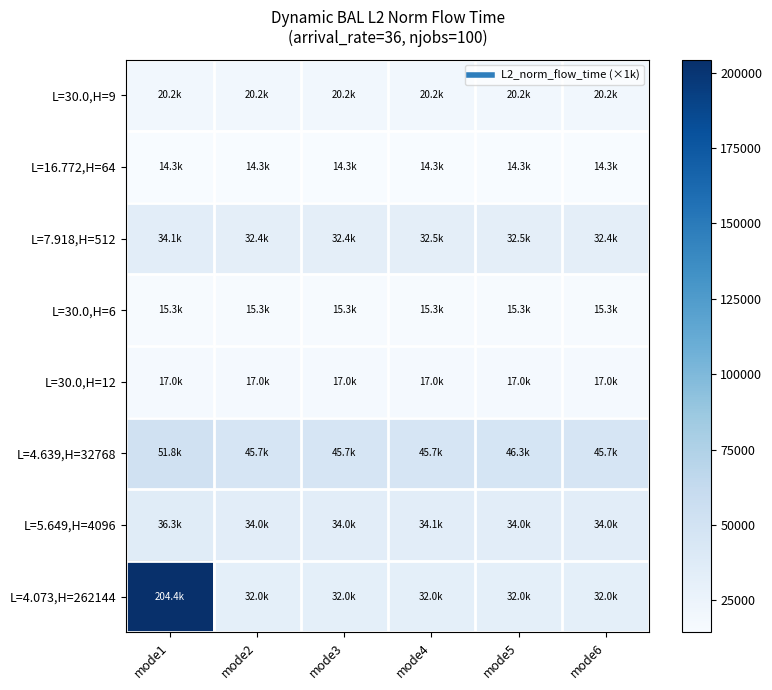

Reading left to right, transcribe all the data shown in this chart.

L=30.0,H=9: mode1=20247.8	mode2=20247.8	mode3=20247.8	mode4=20247.8	mode5=20247.8	mode6=20247.8
L=16.772,H=64: mode1=14346.9	mode2=14346.9	mode3=14346.9	mode4=14346.9	mode5=14346.9	mode6=14346.9
L=7.918,H=512: mode1=34065.6	mode2=32415.8	mode3=32437.2	mode4=32549.2	mode5=32451.5	mode6=32440.3
L=30.0,H=6: mode1=15279.2	mode2=15279.2	mode3=15279.2	mode4=15279.2	mode5=15279.2	mode6=15279.2
L=30.0,H=12: mode1=16973.7	mode2=16973.7	mode3=16973.7	mode4=16973.7	mode5=16973.7	mode6=16973.7
L=4.639,H=32768: mode1=51762.3	mode2=45686.3	mode3=45701.2	mode4=45682.7	mode5=46349.6	mode6=45684.9
L=5.649,H=4096: mode1=36276.9	mode2=33960.2	mode3=33957.2	mode4=34067.9	mode5=33990.5	mode6=33999.1
L=4.073,H=262144: mode1=204391.2	mode2=31988.7	mode3=32017.4	mode4=31988.5	mode5=31985.4	mode6=31981.8